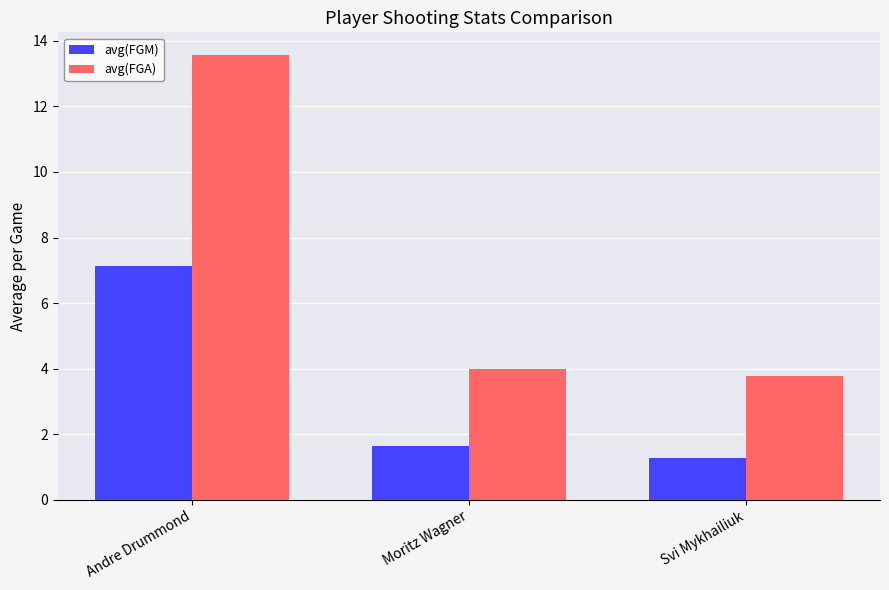

Reading left to right, list all the values displayed in this chart.

avg(FGM): Andre Drummond=7.1	Moritz Wagner=1.7	Svi Mykhailiuk=1.3
avg(FGA): Andre Drummond=13.6	Moritz Wagner=4.0	Svi Mykhailiuk=3.8